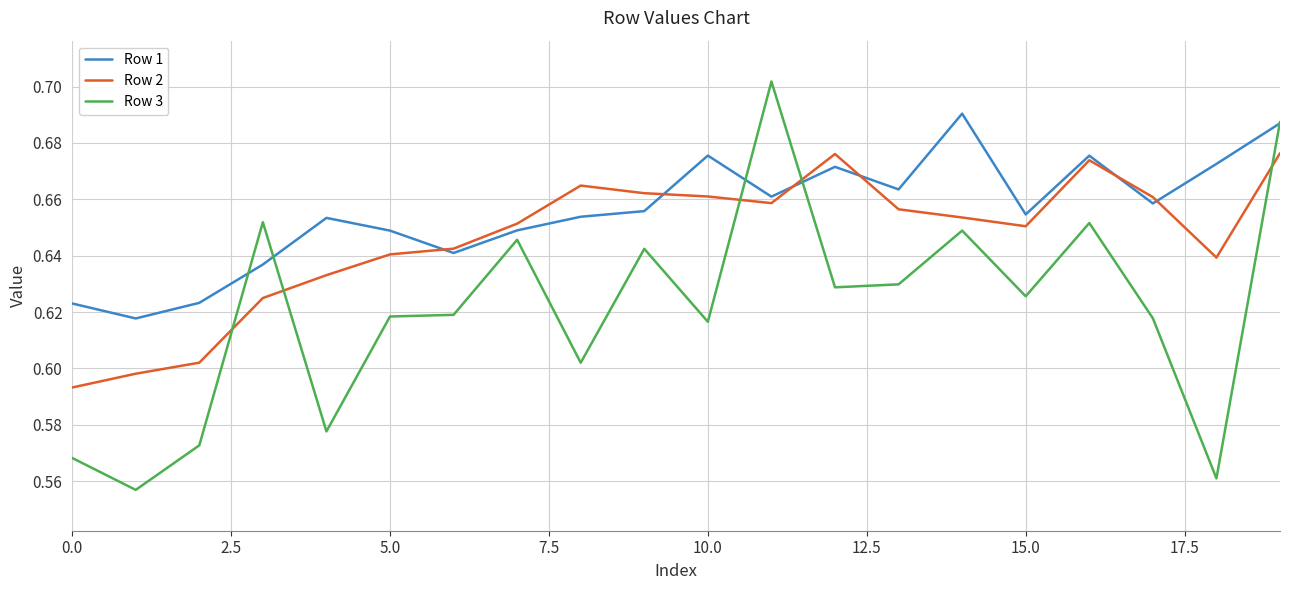

List the series in order of their peak value, lowest first.

Row 2, Row 1, Row 3